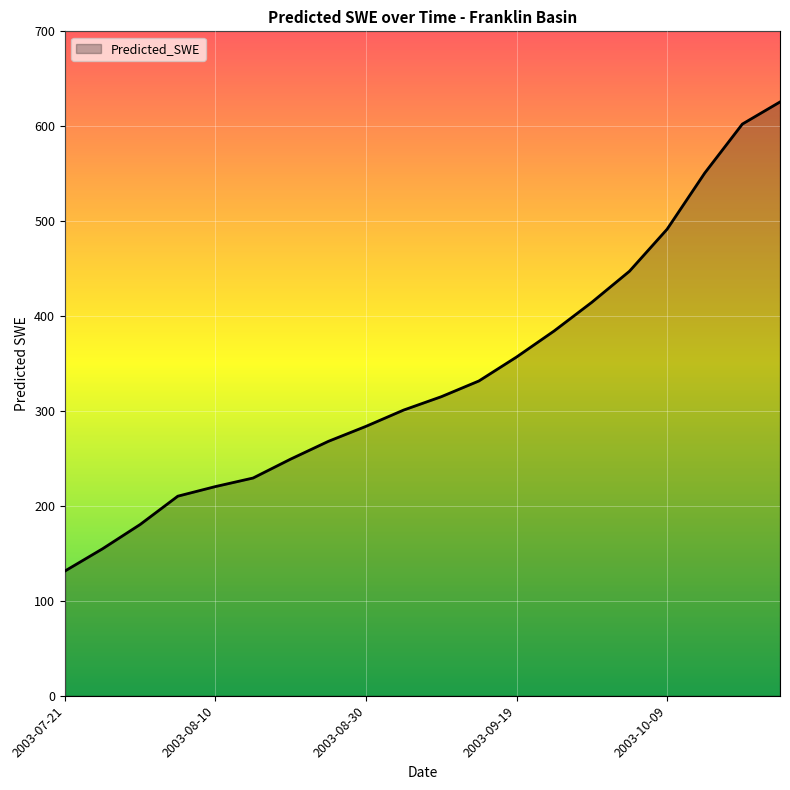

What is the minimum value shown in the chart?

131.4